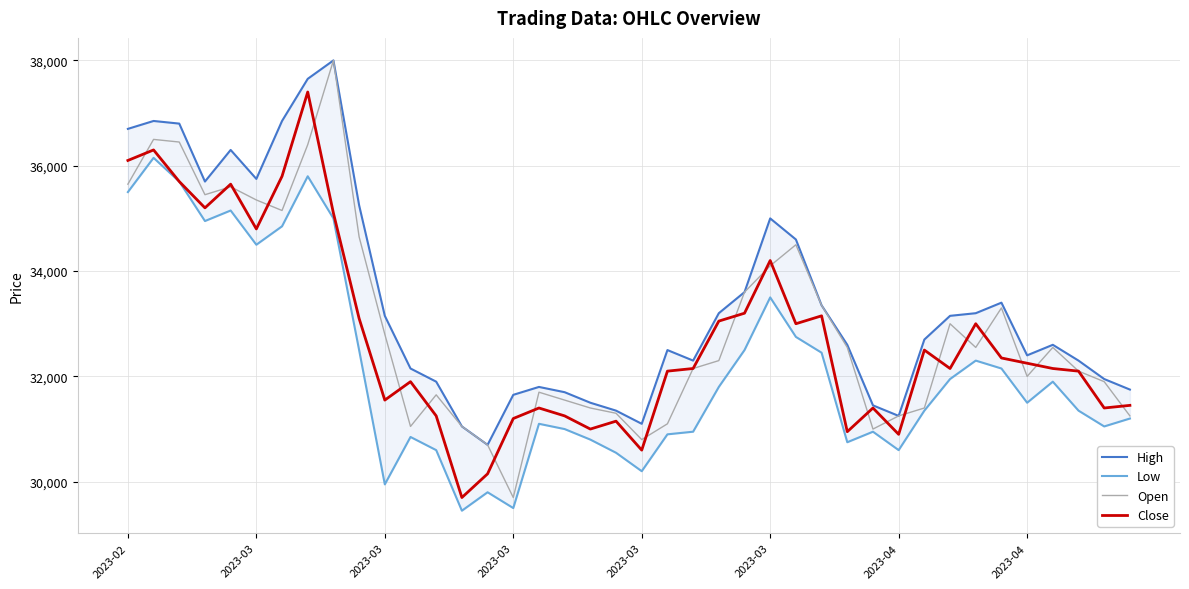

Which series has the widest spread of values?

Open